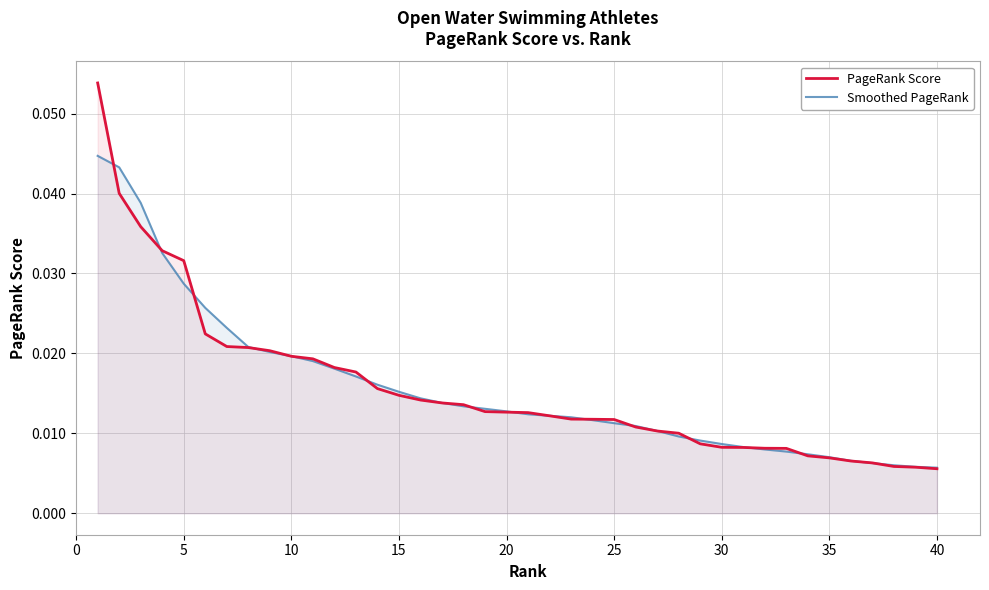

After their last crossing, which series has the higher values: Smoothed PageRank or PageRank Score?

Smoothed PageRank